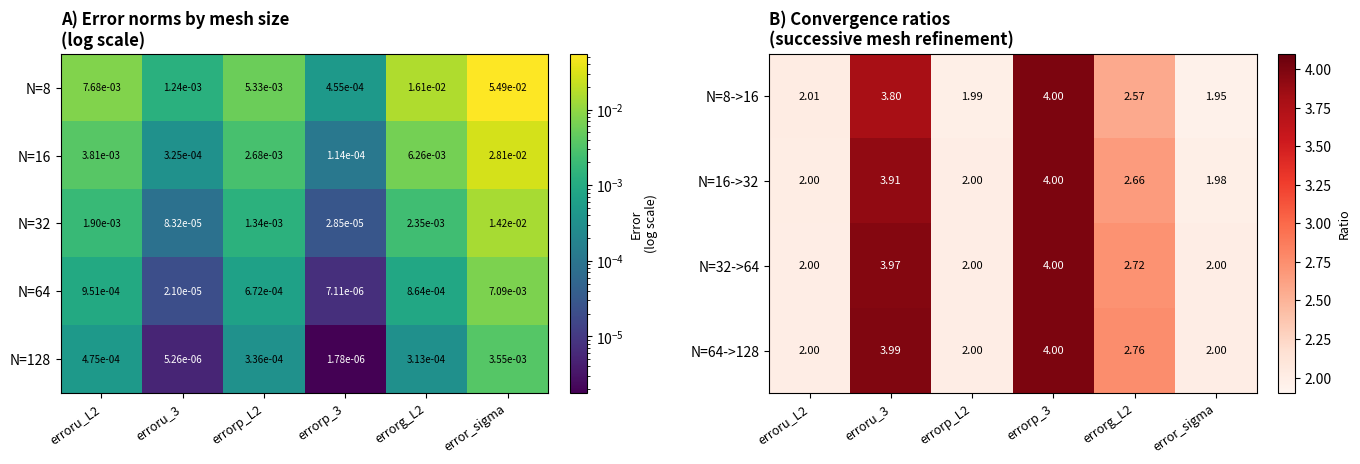

At which label does N=32 reach its peak?

error_sigma